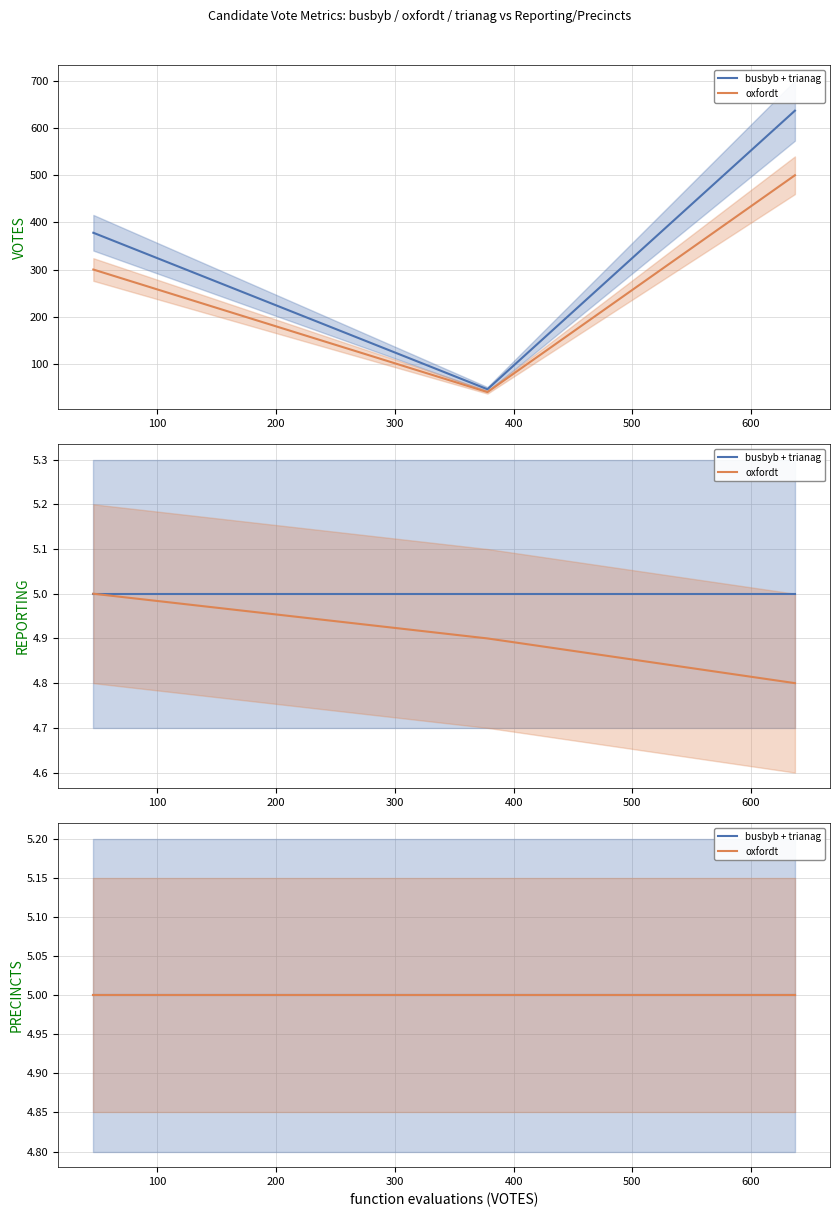

True or false: busbyb has a value of 8 at PRECINCTS.

False